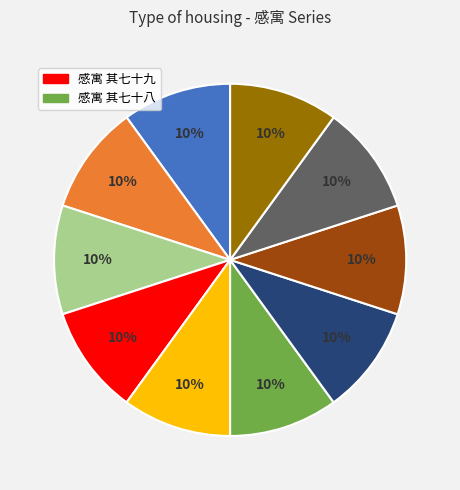

To the nearest percent, what is the average slice percentage?

10%